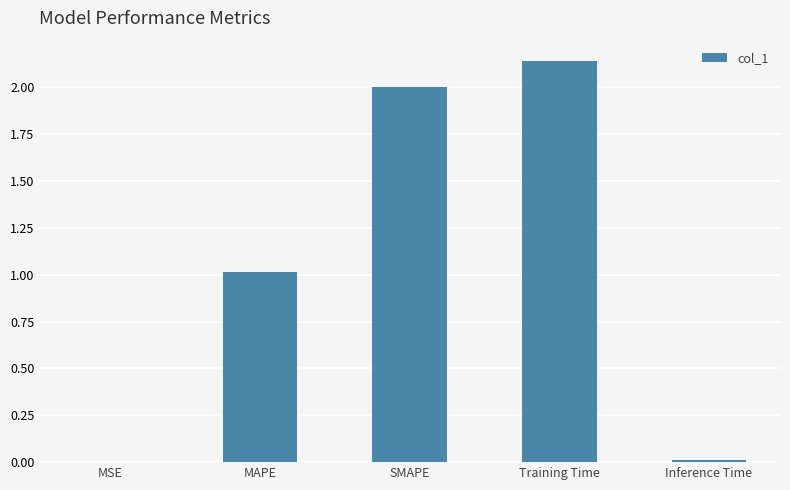

What is the change in value from MAPE to Training Time?

+1.1